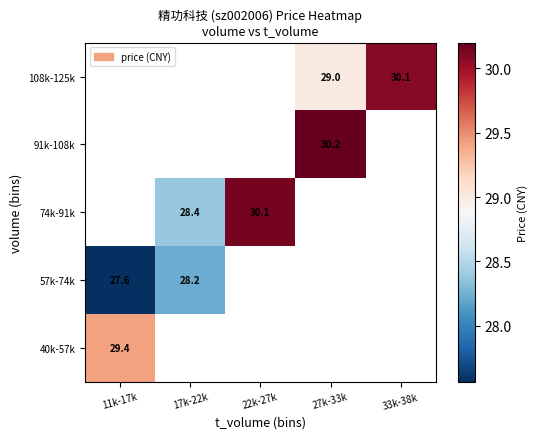

Is the value of 91k-108k at 27k-33k greater than the value of 74k-91k at 22k-27k?

Yes